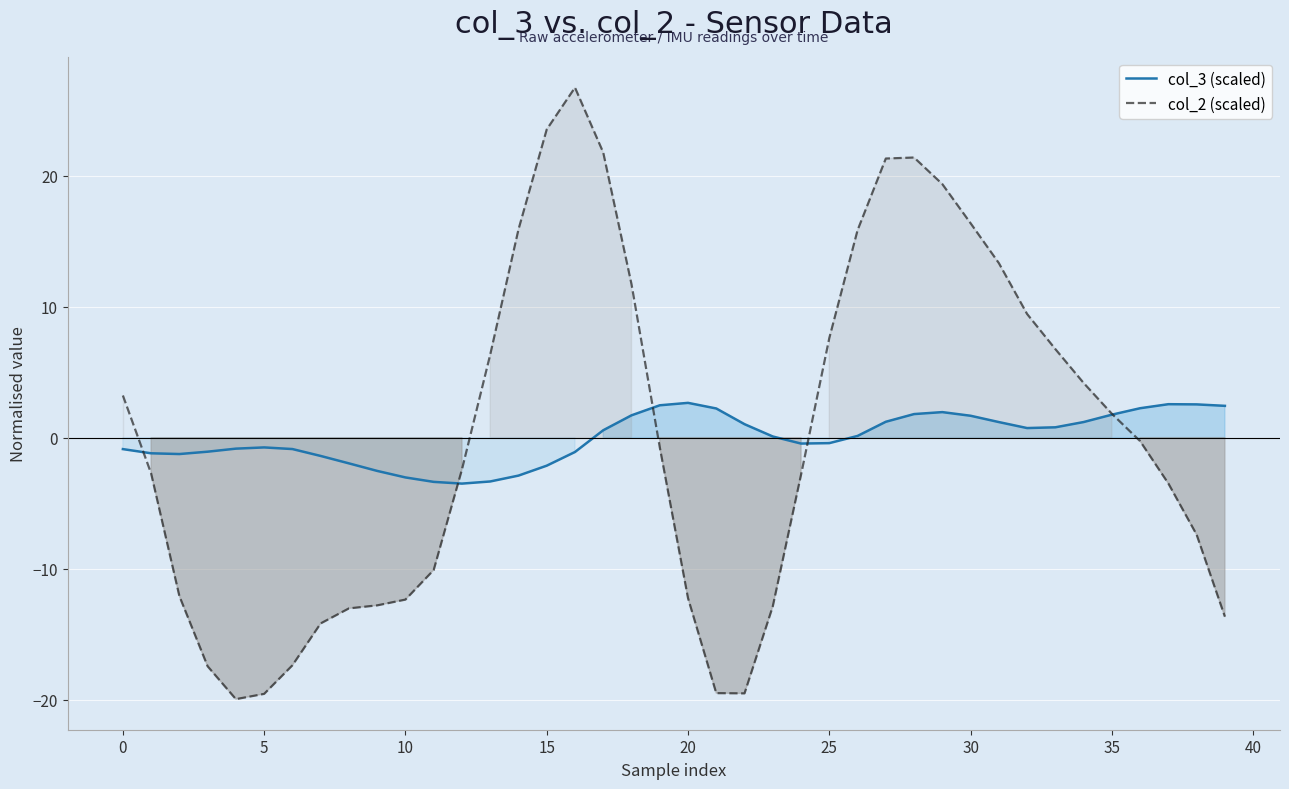

What is the minimum value for col_2 (scaled)?

-20.0